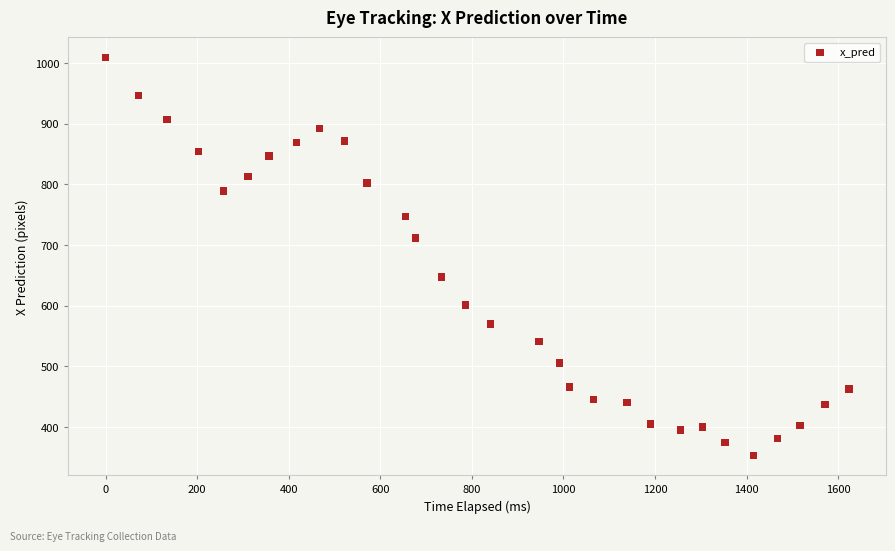

What is the range of X values (max minus min)?

1623.1